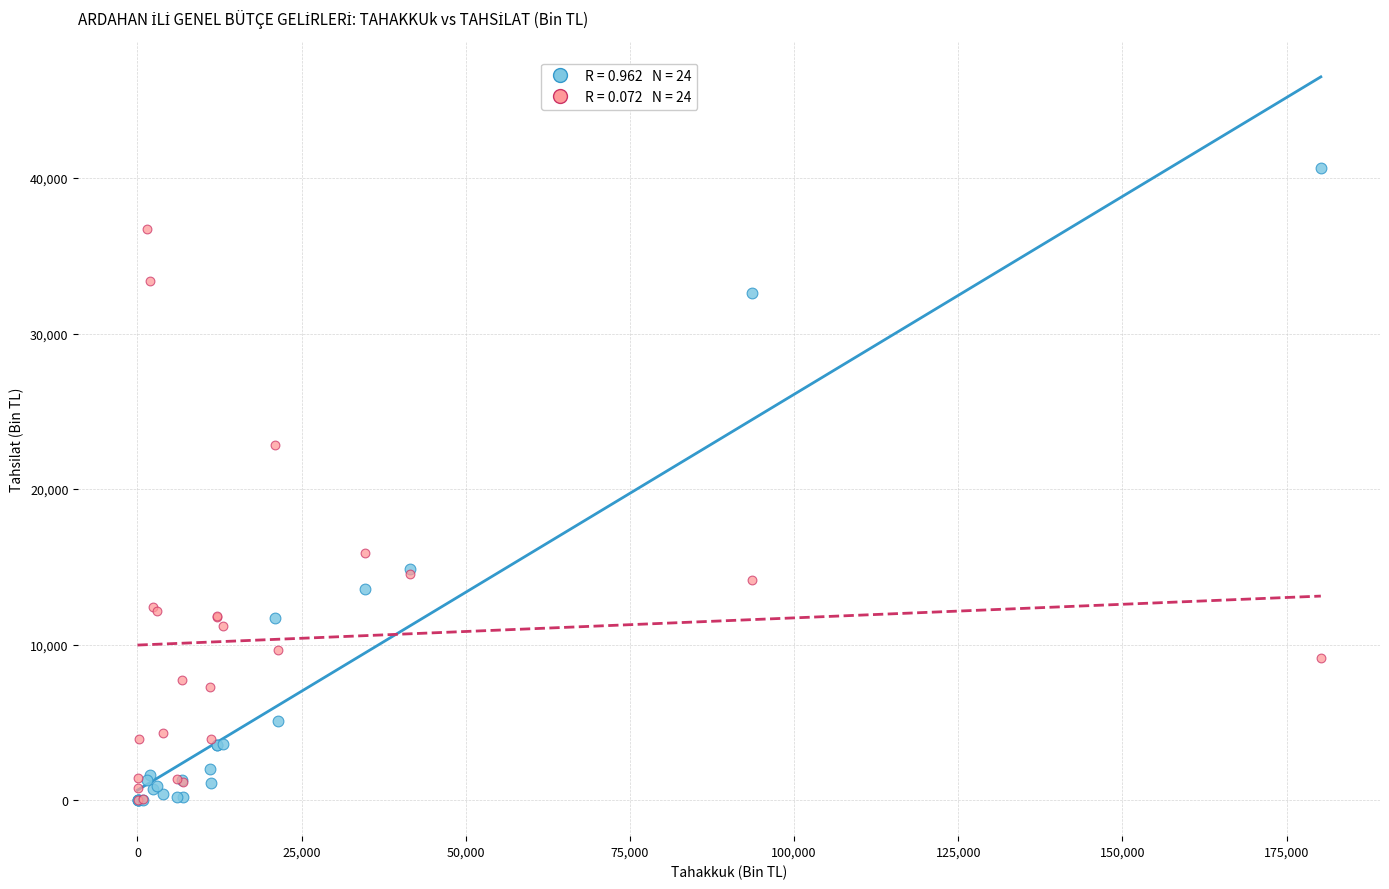

Across all series, what Y value is closest to 20316?

22805.9